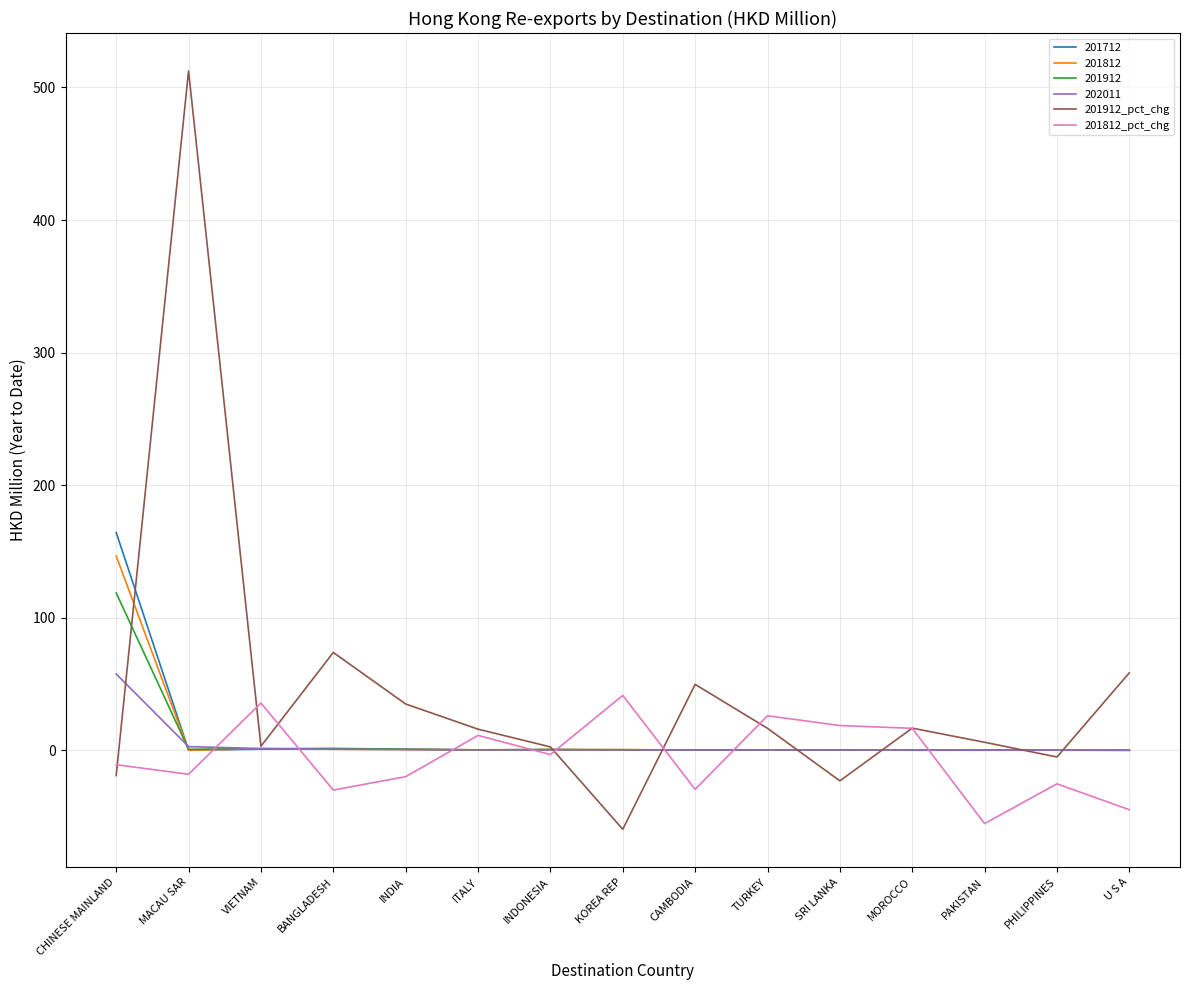

At which label is 201912_pct_chg closest to 226?

BANGLADESH